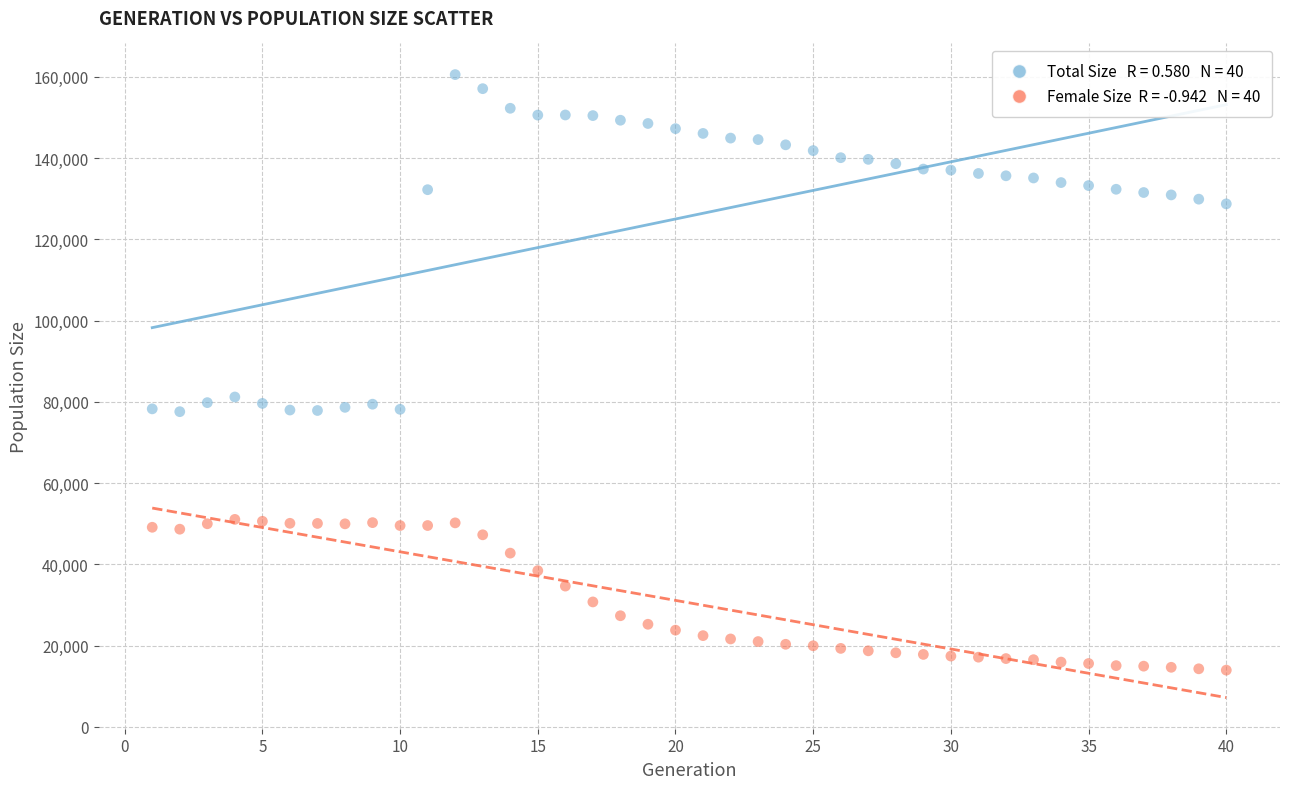

Across all data points, what is the range of Y values (max minus min)?

146618